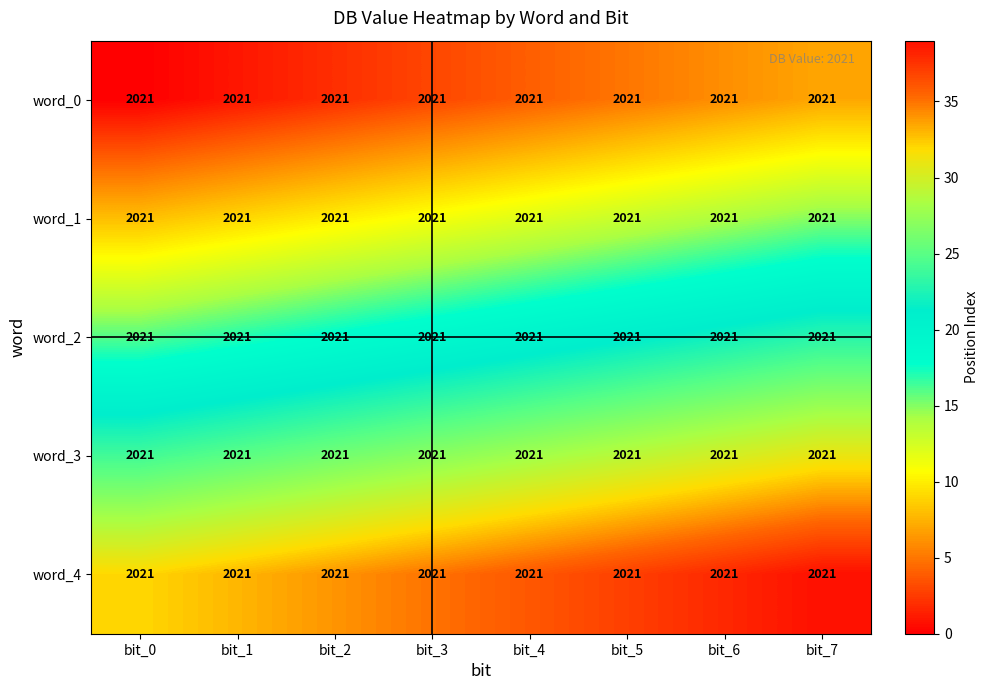

Rank the series by their maximum value, from lowest to highest.

word_0, word_1, word_2, word_3, word_4